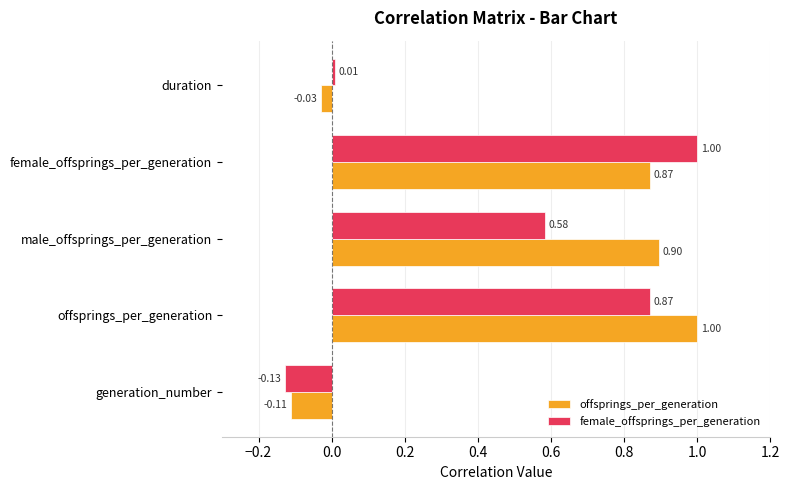

Is the value of offsprings_per_generation at female_offsprings_per_generation greater than the value of female_offsprings_per_generation at male_offsprings_per_generation?

Yes